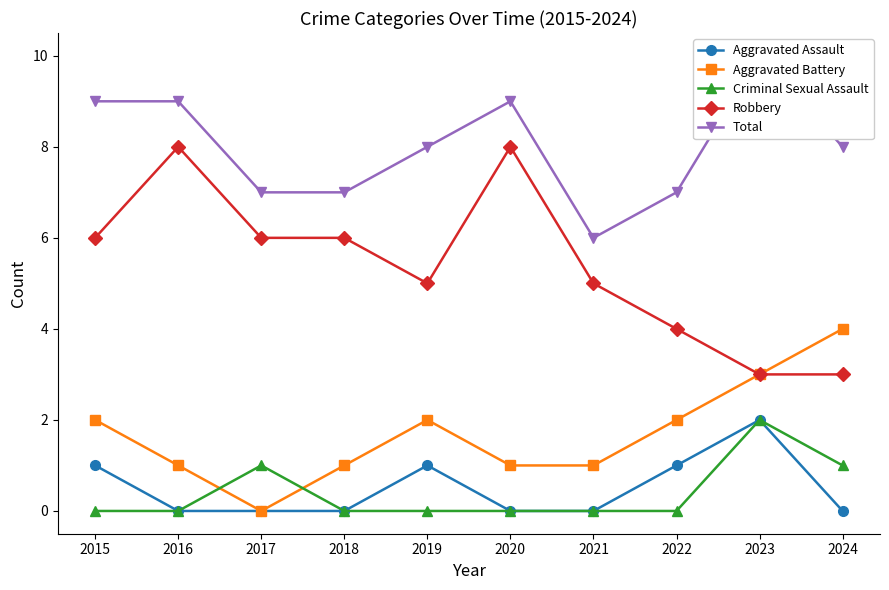

What is the difference between the maximum and minimum values in the Total series?

4